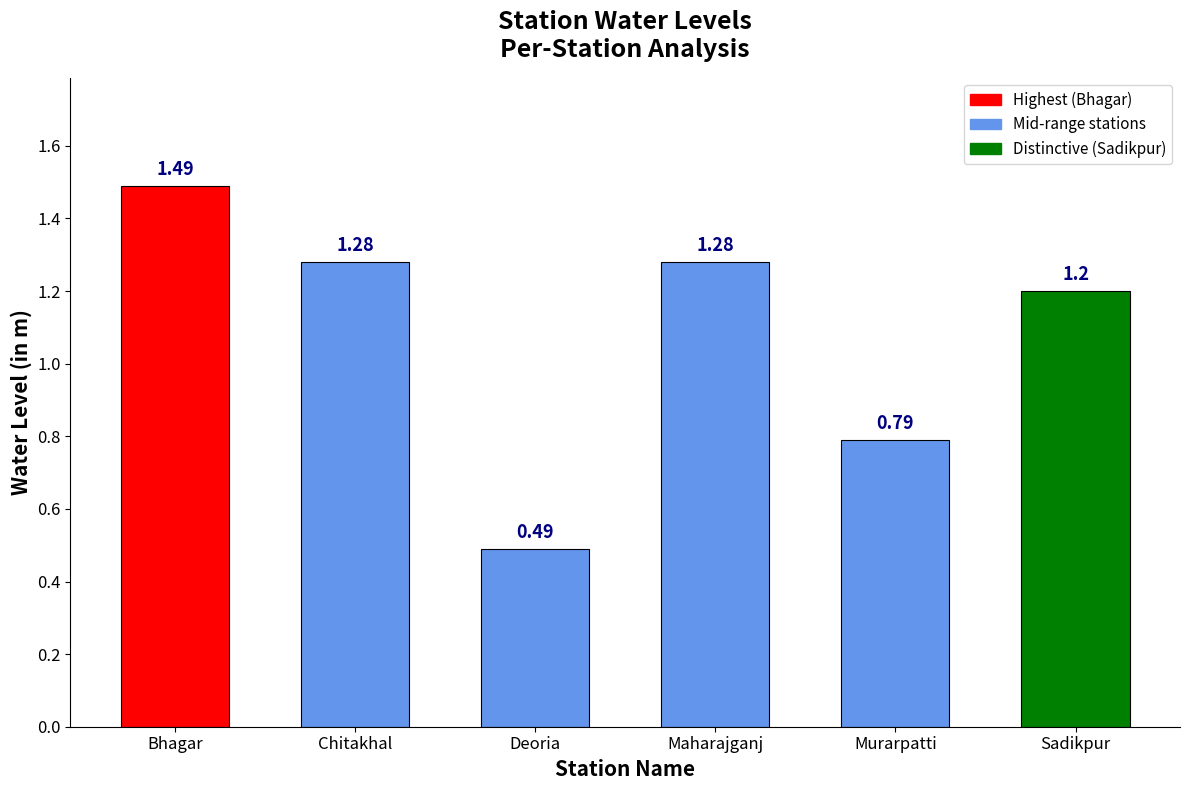

What is the difference between the maximum and minimum values?

1.0